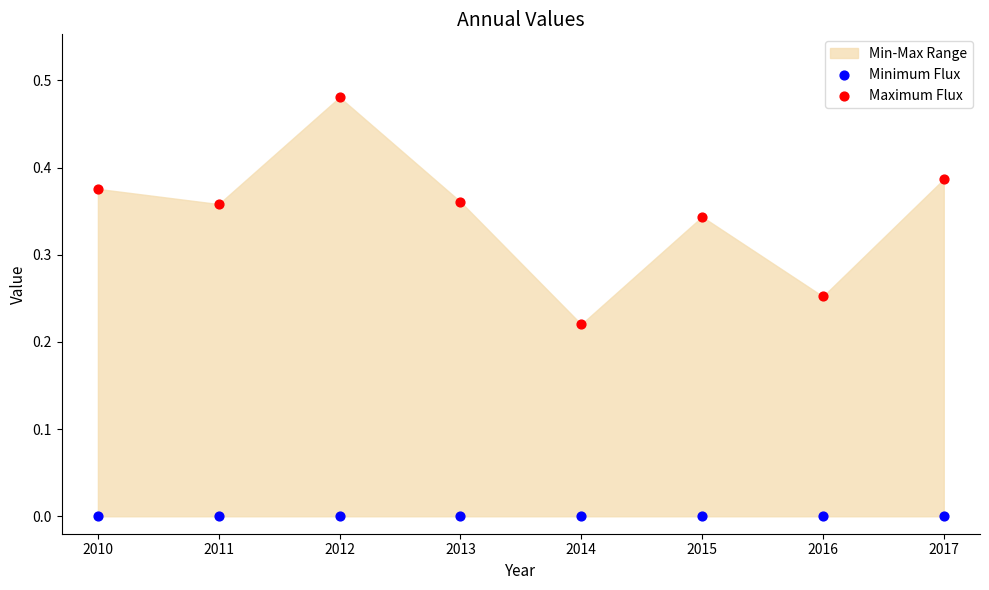

Which series reaches the maximum Y coordinate?

Maximum Flux